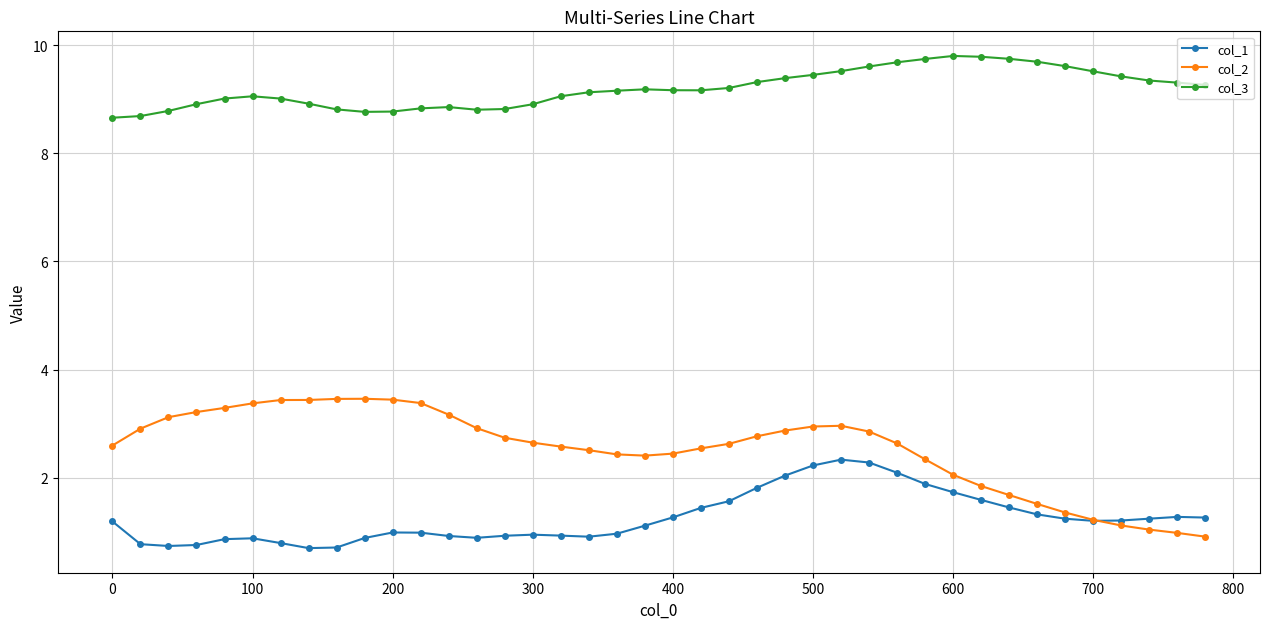

What is the greatest value displayed?

9.8